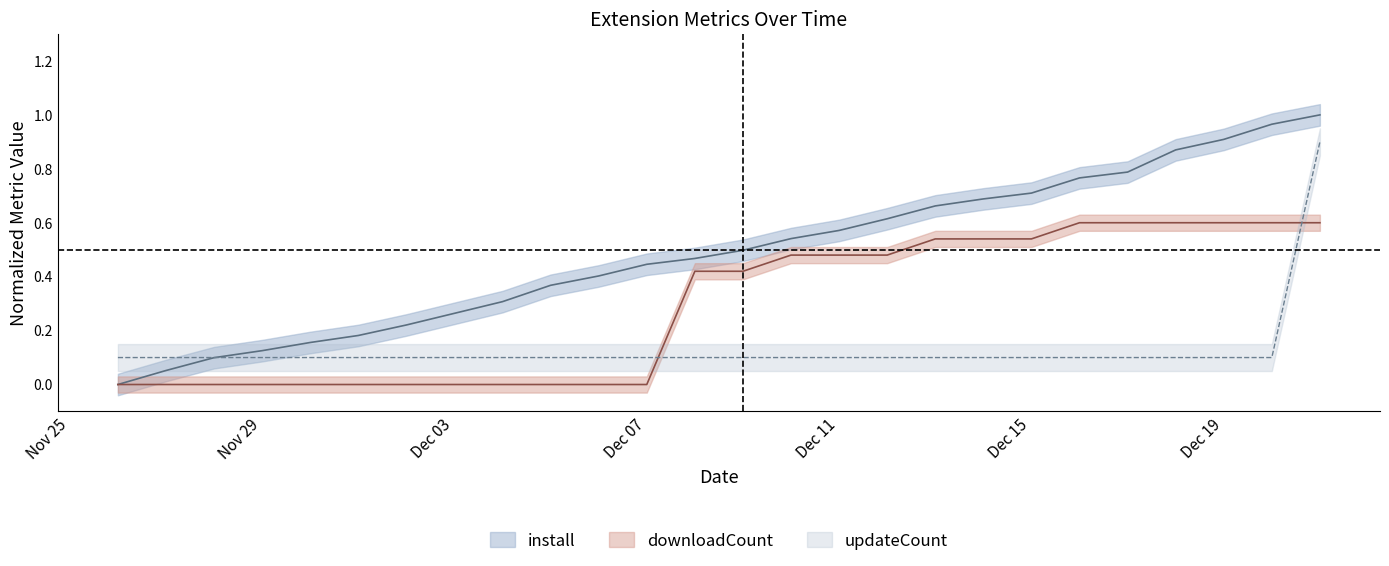

What is the highest value of the install series?

1.0